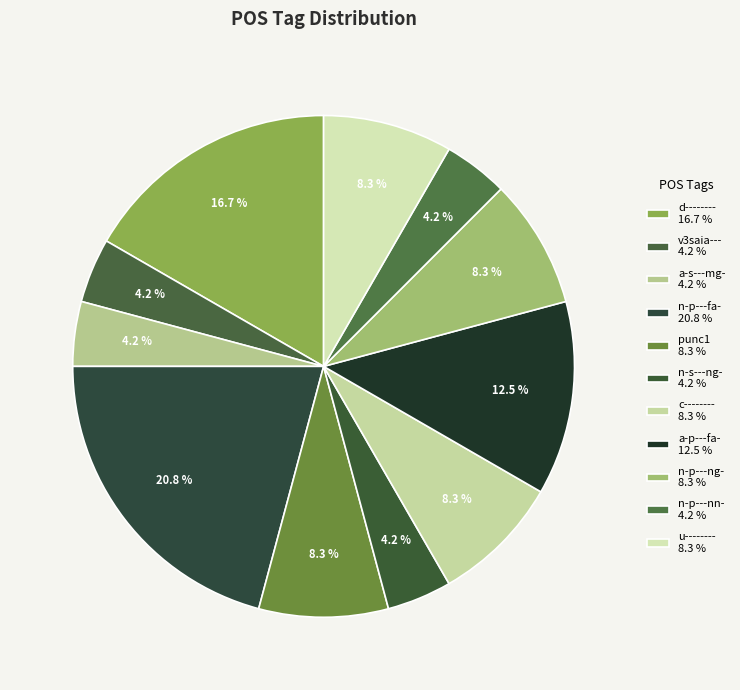

What percentage is NOT represented by n-s---ng-?

95.8%